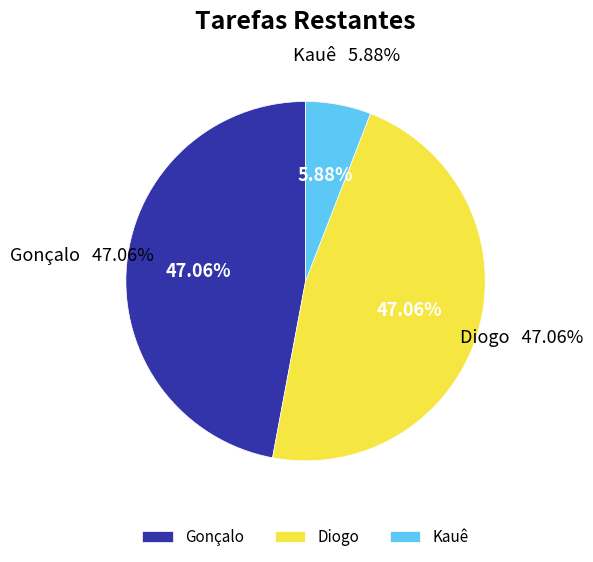

Is Diogo the majority of the pie?

No